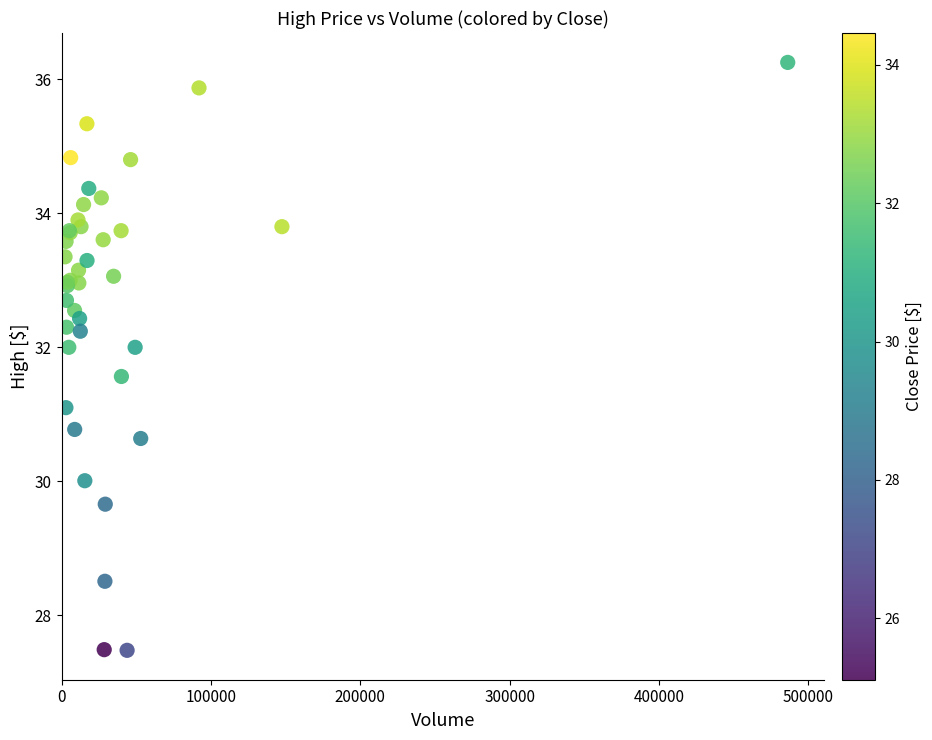

What Y value in the scatter plot is closest to 31?

31.1